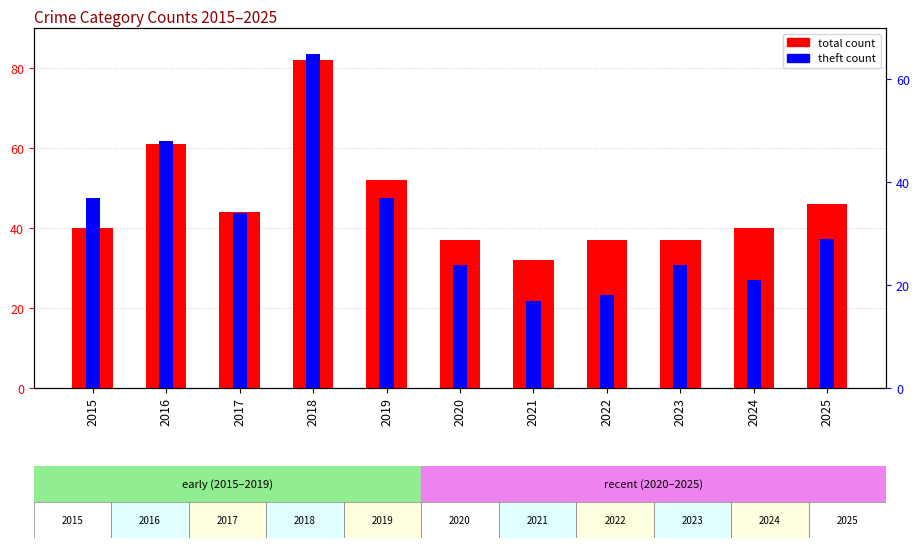

What is the sum of the theft count values at 2021 and 2024?

38